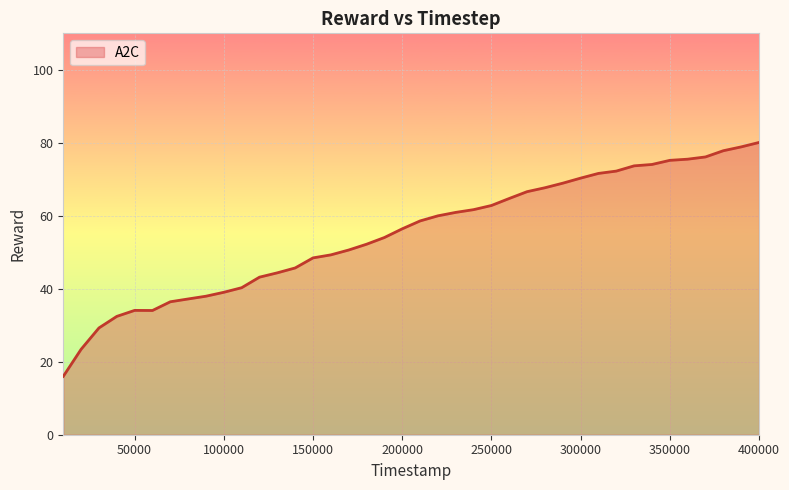

What is the greatest value displayed?

80.1